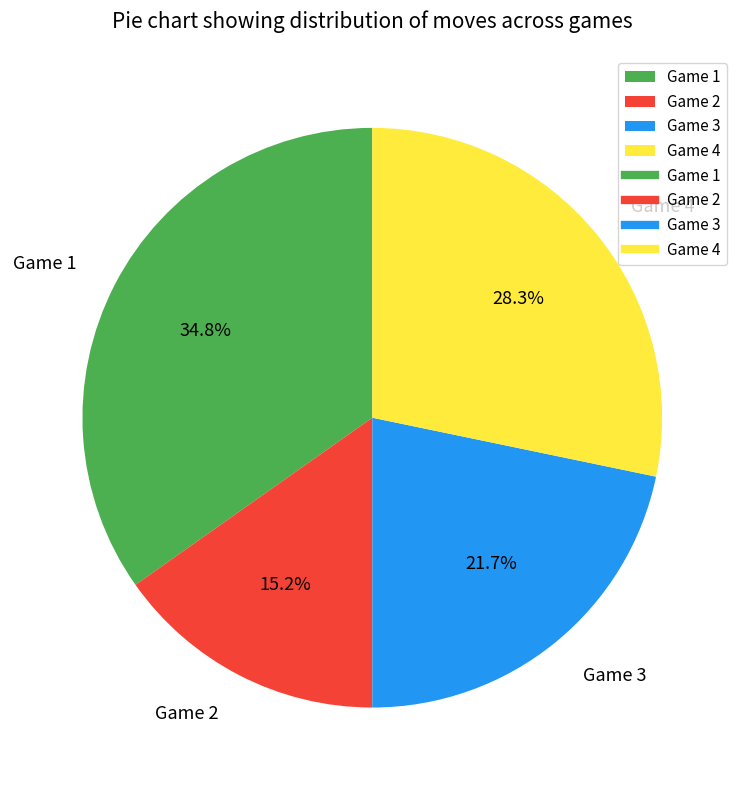

What portion of the pie excludes Game 4?

71.7%